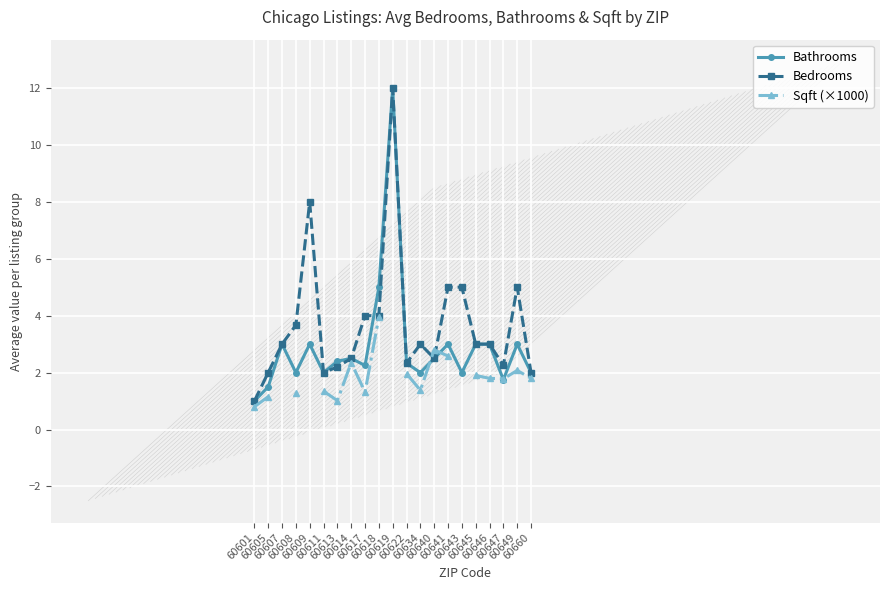

What is the value of the Bathrooms point at the 17th from the left?

3.0